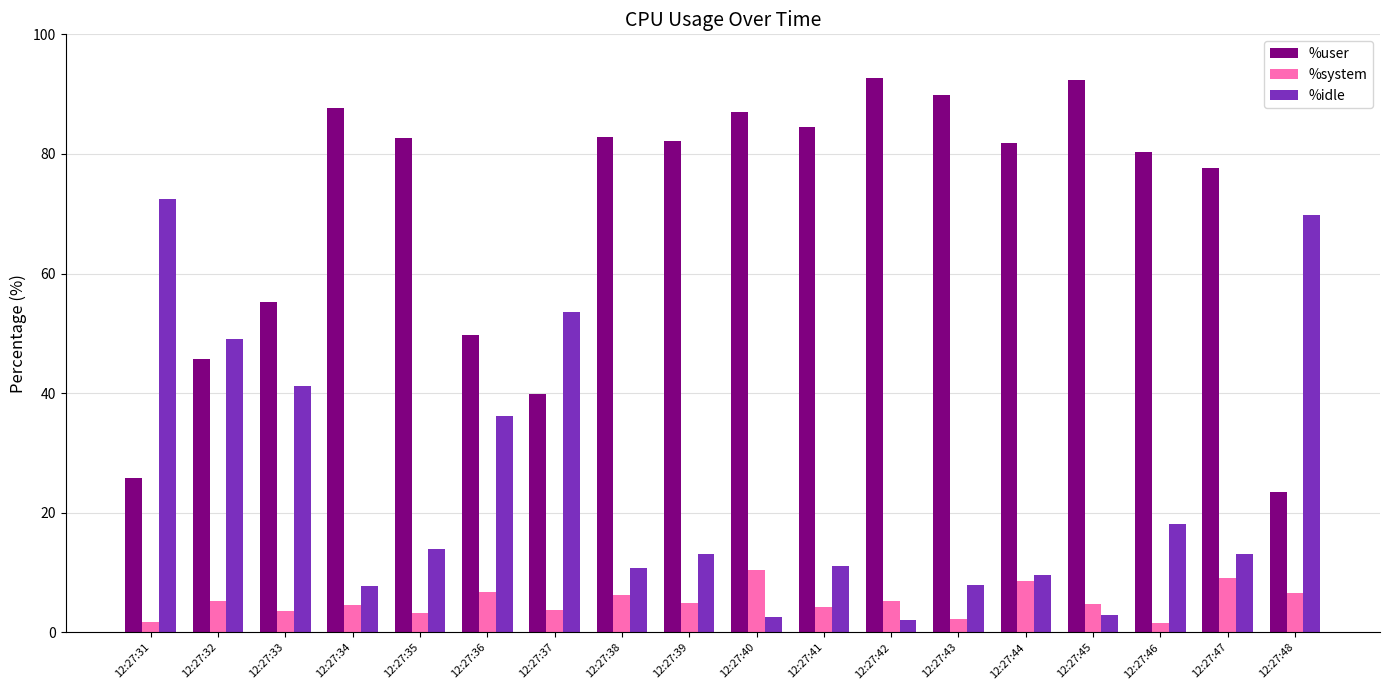

How many groups of bars are there?

18